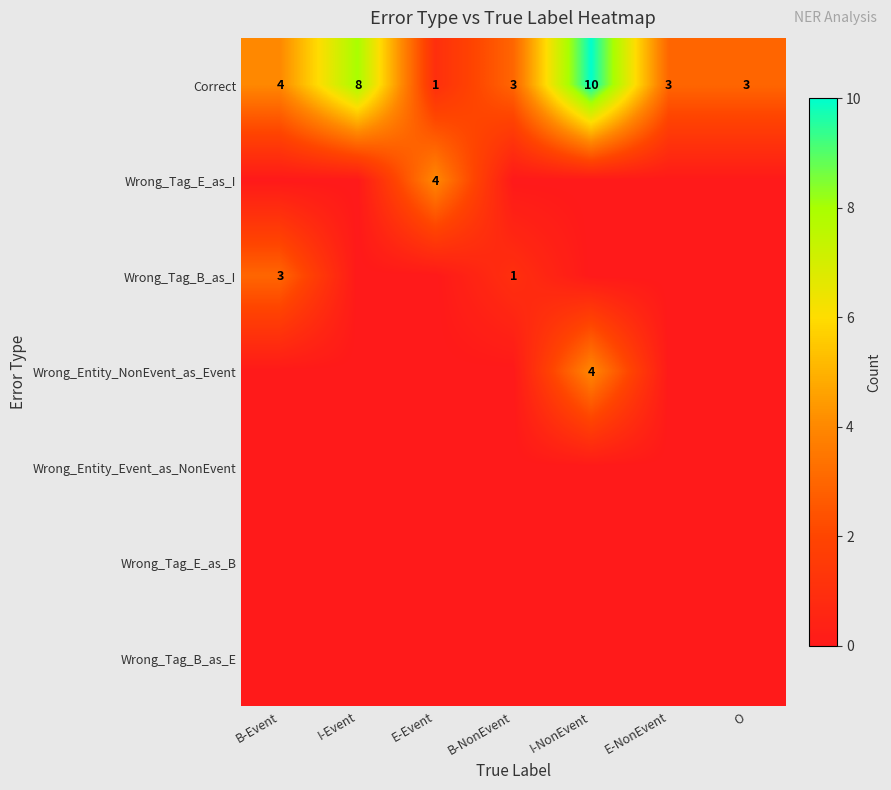

The value of Correct at B-NonEvent is 1. True or false?

False